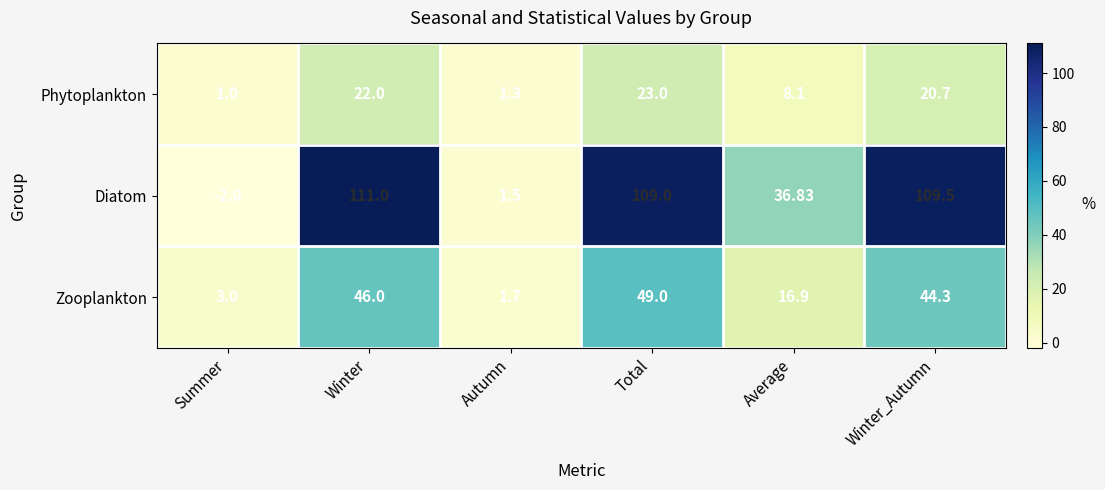

At which label does Diatom first exceed 109?

Winter